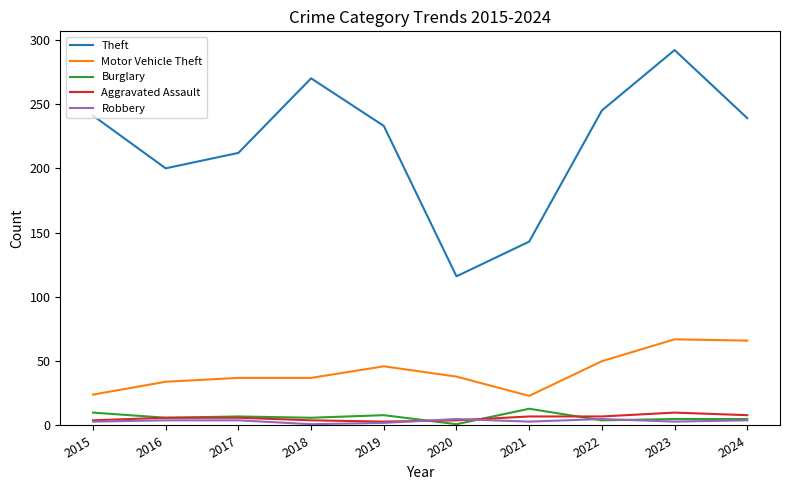

True or false: Motor Vehicle Theft has a value of 67 at 2023.

True